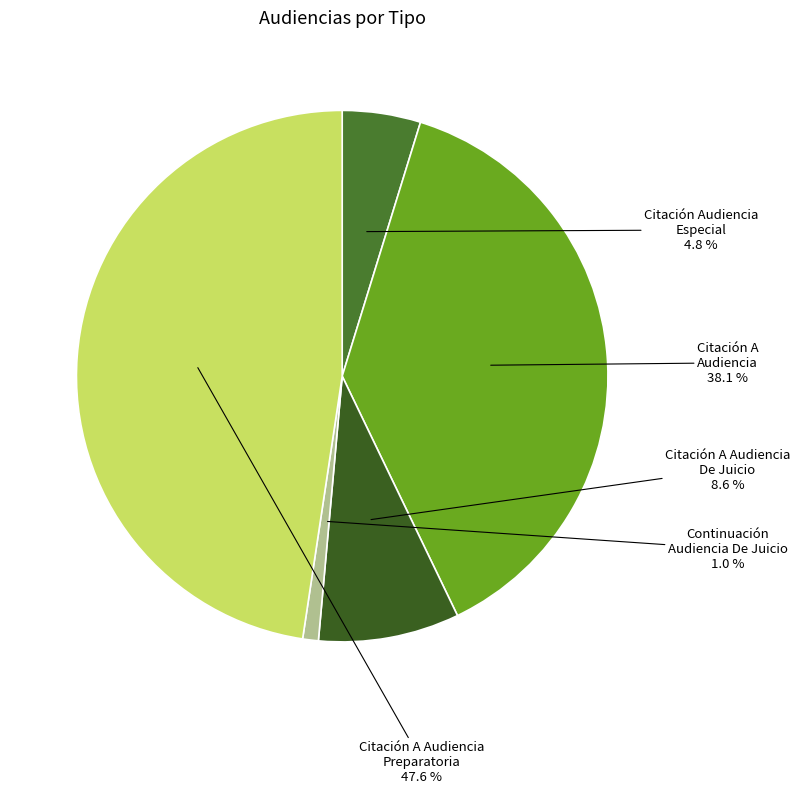

What percentage is the Citación A Audiencia Preparatoria slice, to the nearest percent?

48%